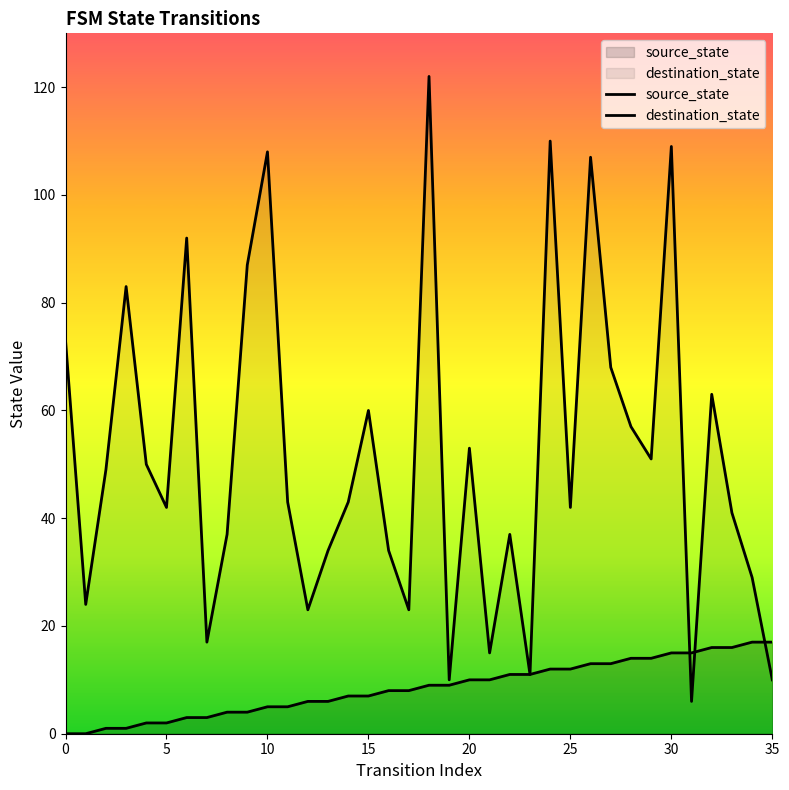

At which label is source_state closest to 8?

16